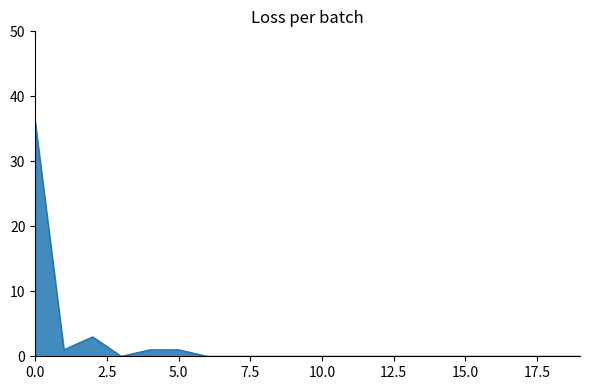

What is the maximum value shown in the chart?

36